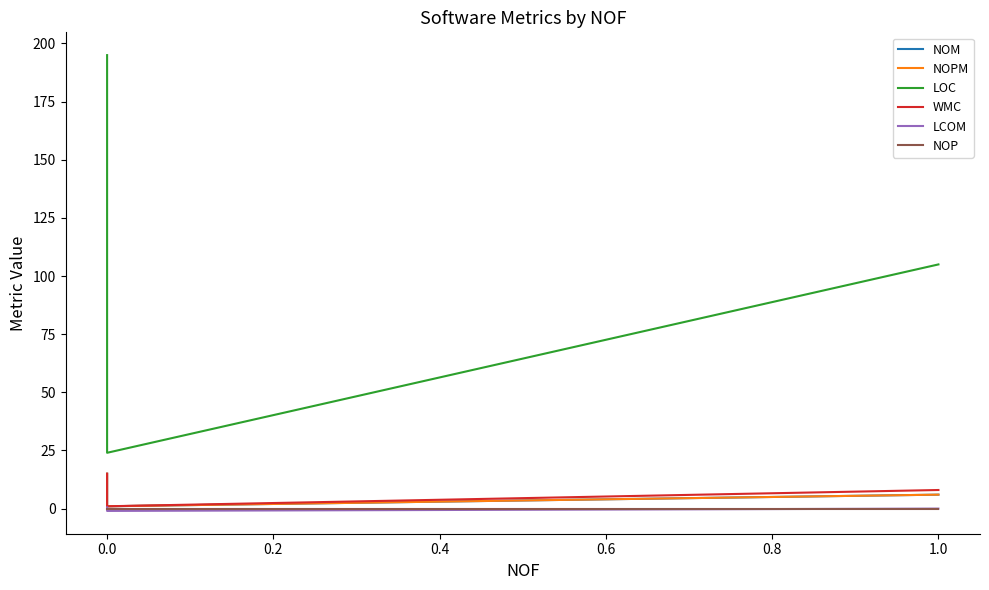

How many lines are shown in the chart?

6